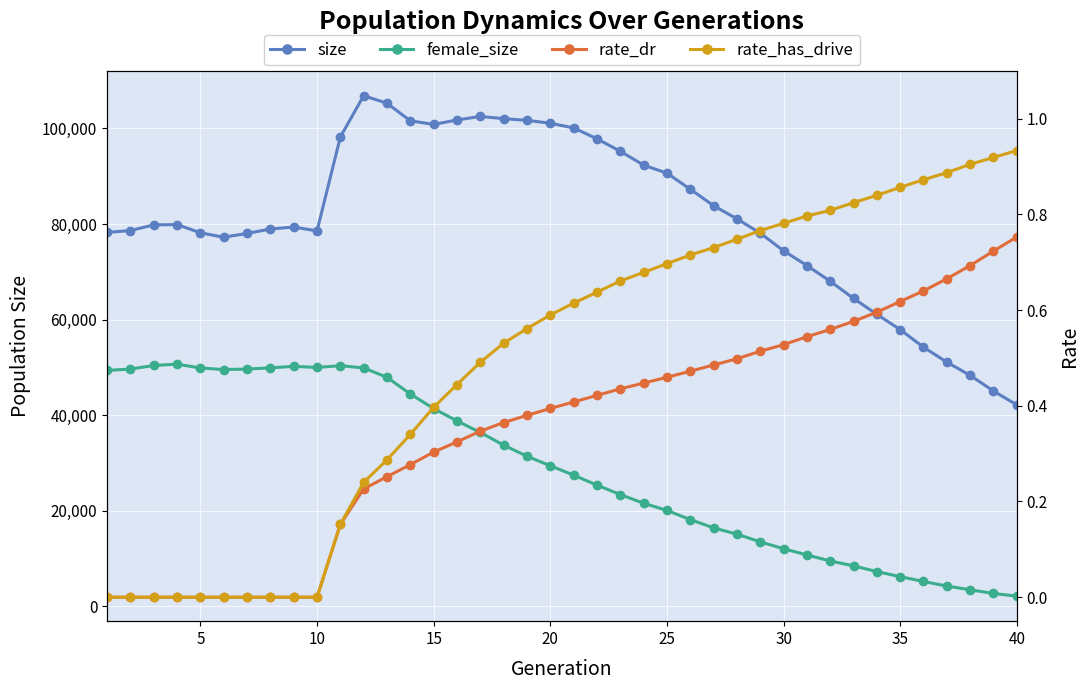

Which series has the largest range (max minus min)?

size